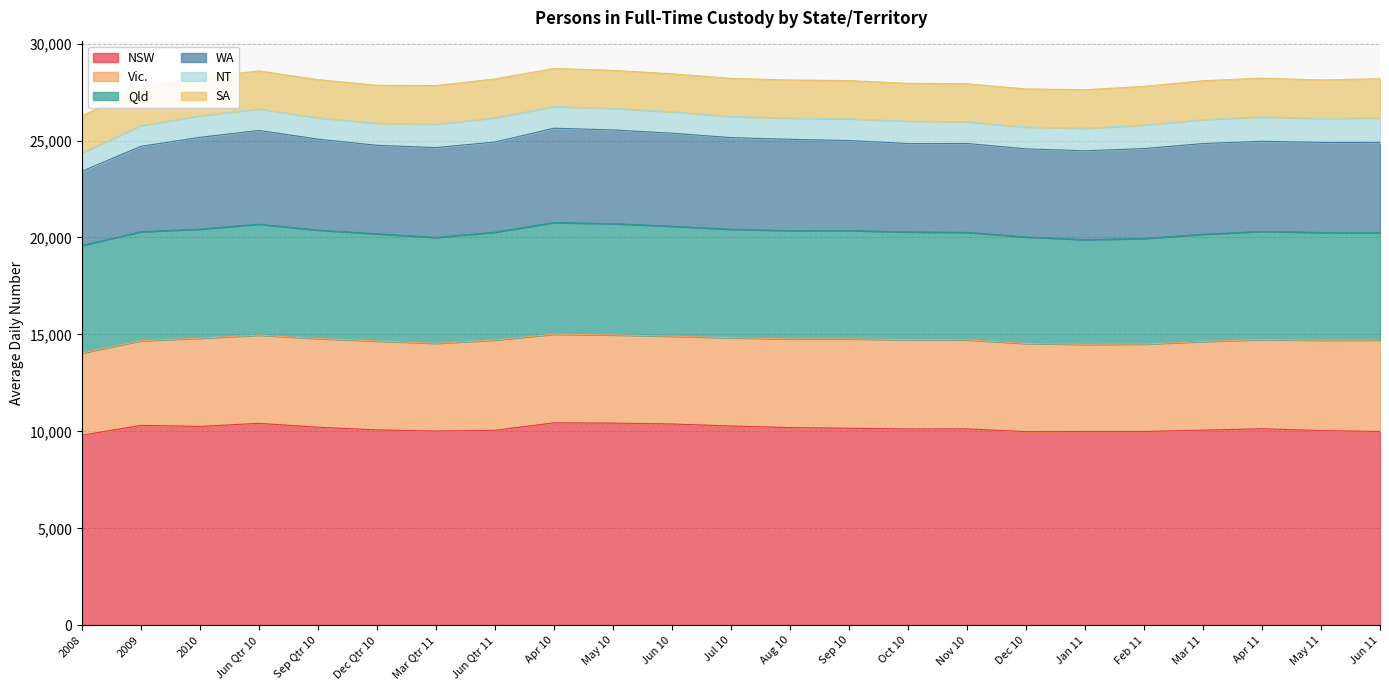

Between Dec 10 and Mar 11, which series saw the biggest shift?

WA